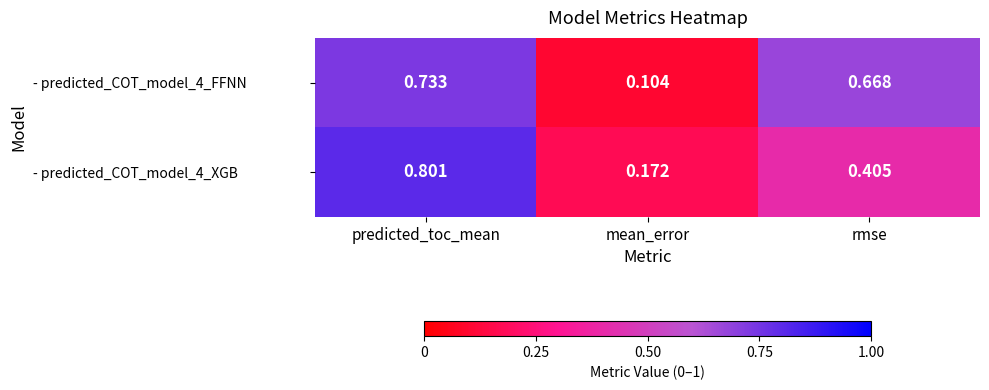

Rank the series by their average value, from lowest to highest.

- predicted_COT_model_4_XGB, - predicted_COT_model_4_FFNN